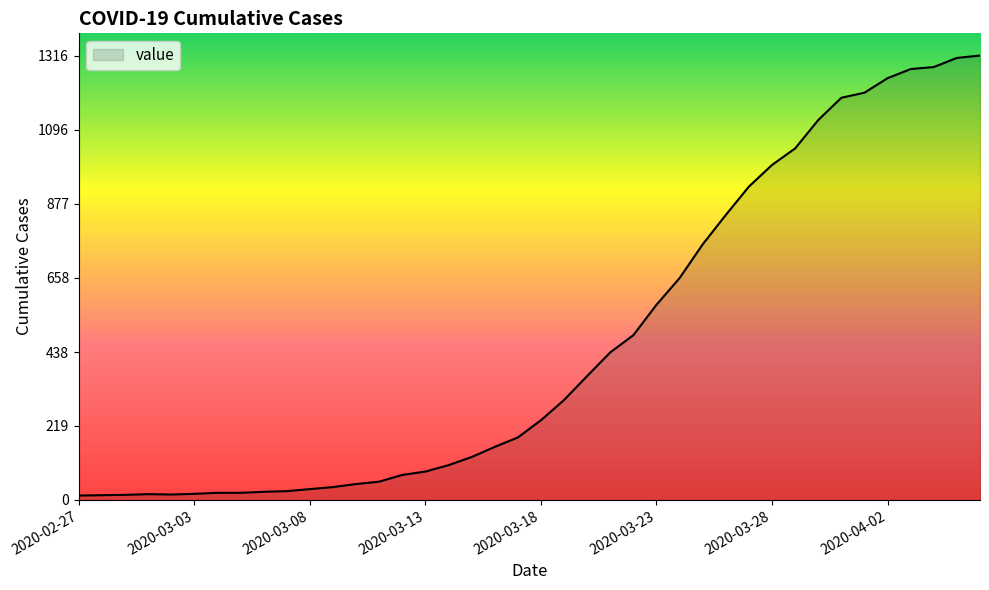

What is the greatest value displayed?

1316